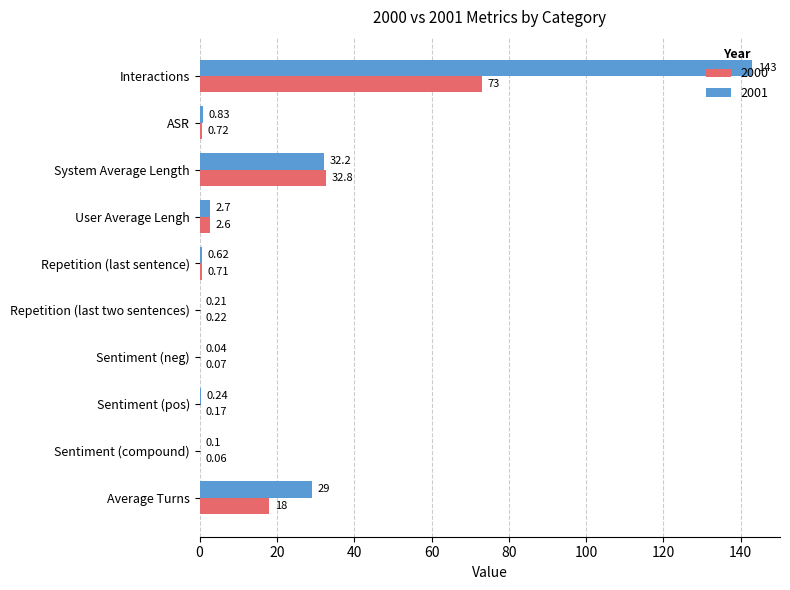

Between Repetition (last sentence) and Sentiment (compound), which series saw the biggest shift?

2000